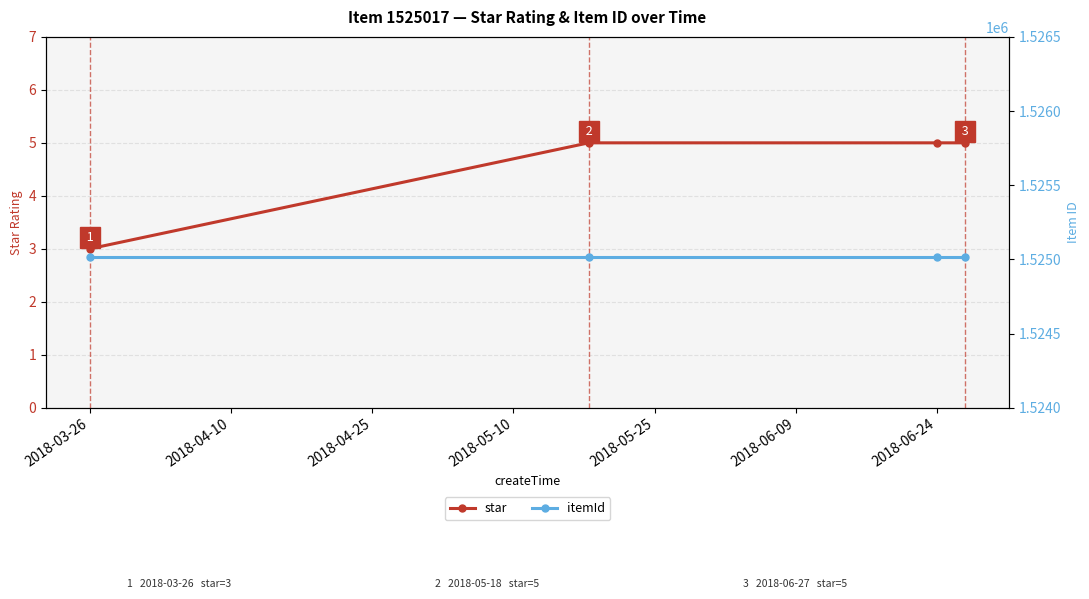

Count the number of categories in the chart.

4